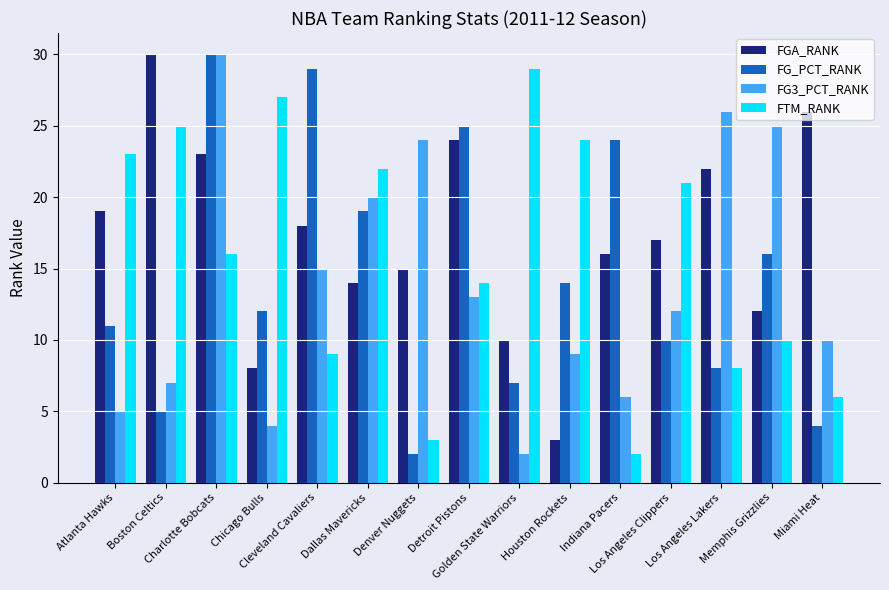

The FGA_RANK series shows 30 at Boston Celtics. True or false?

True